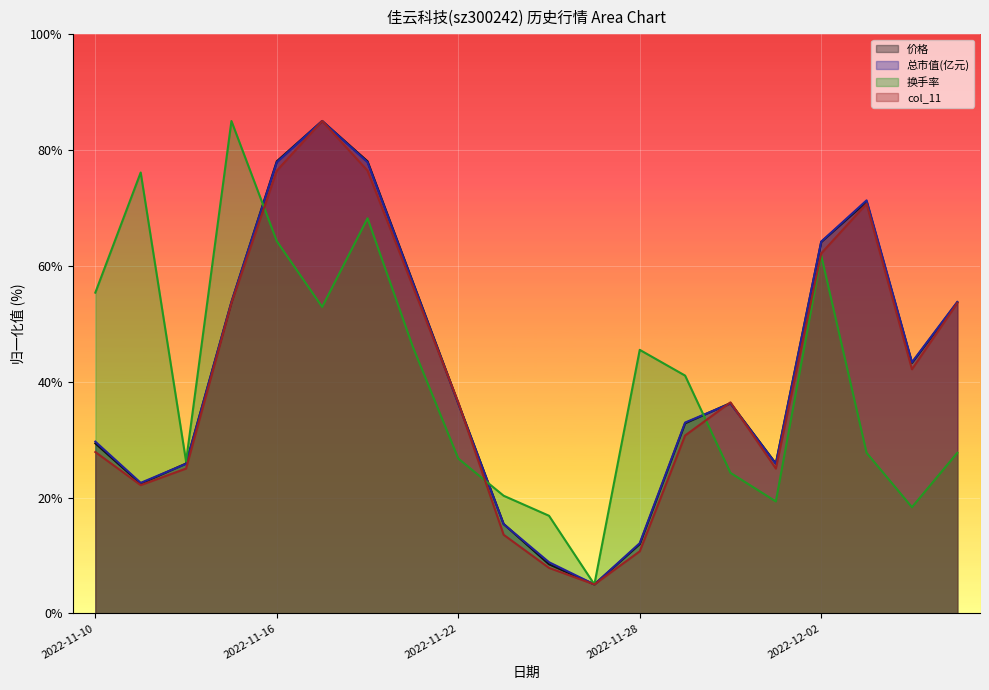

Which series changed the most between 2022-12-02 and 2022-12-06?

换手率